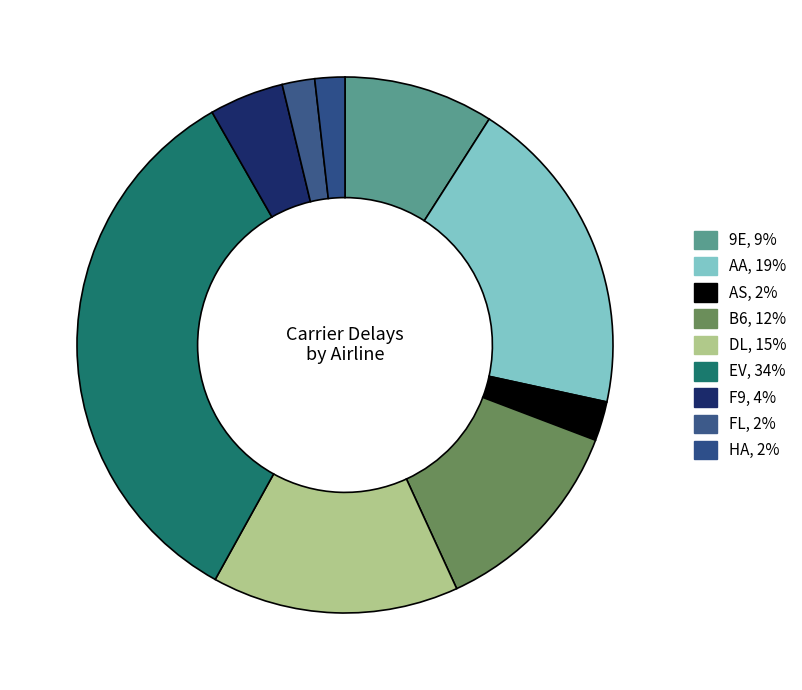

How many segments does this pie chart have?

9